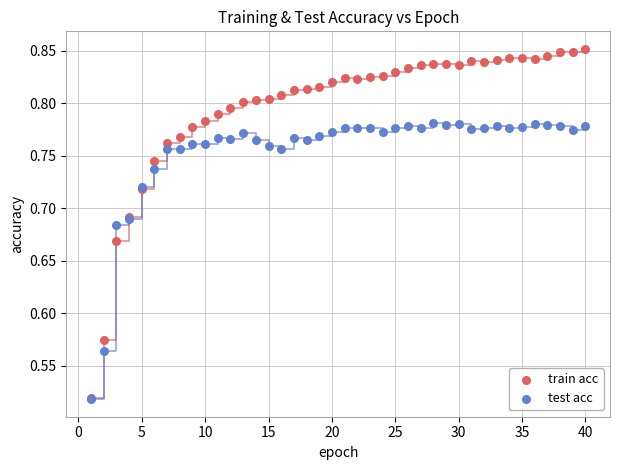

What are all the series names shown in the legend?

train acc, test acc